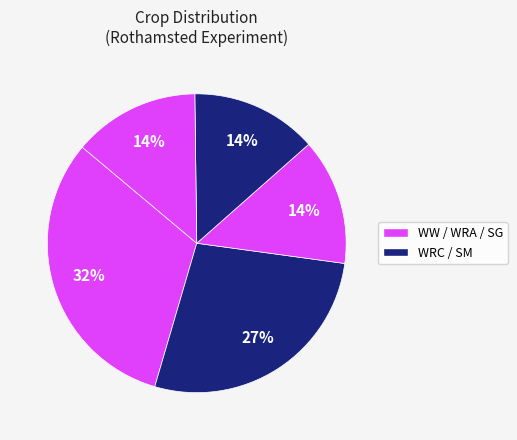

How many slices are in this pie chart?

5